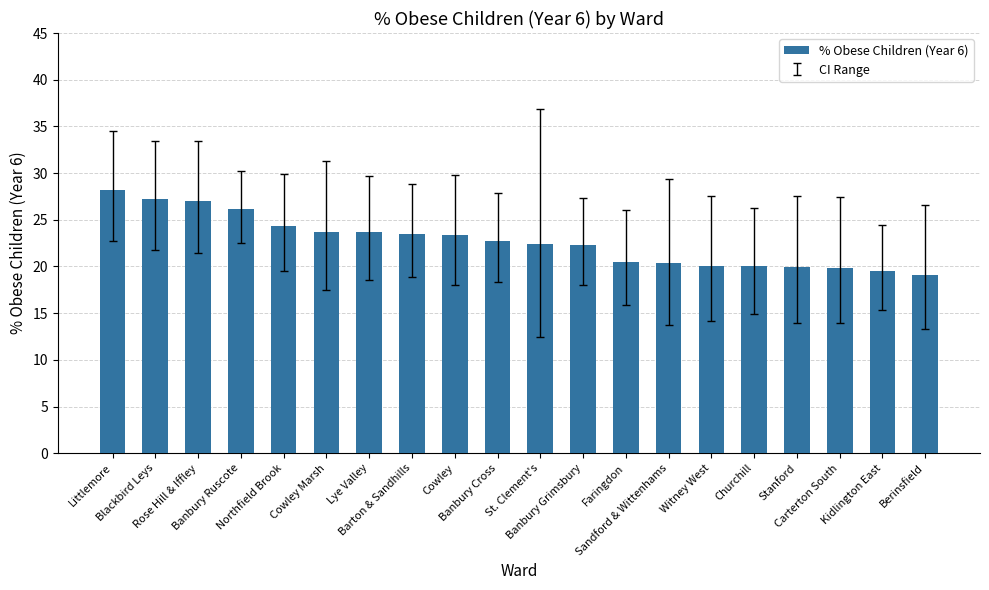

What is the difference between the maximum and minimum values?

9.1